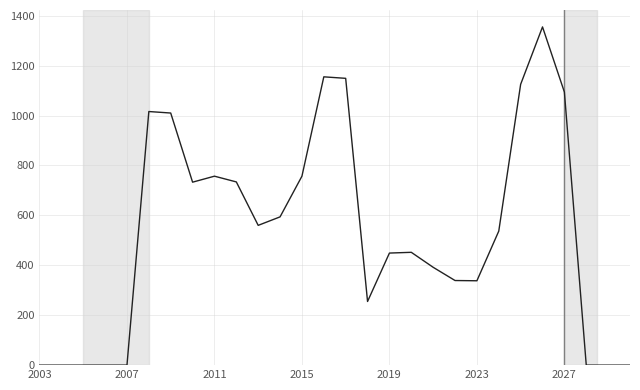

What is the difference between the maximum and minimum values?

1355